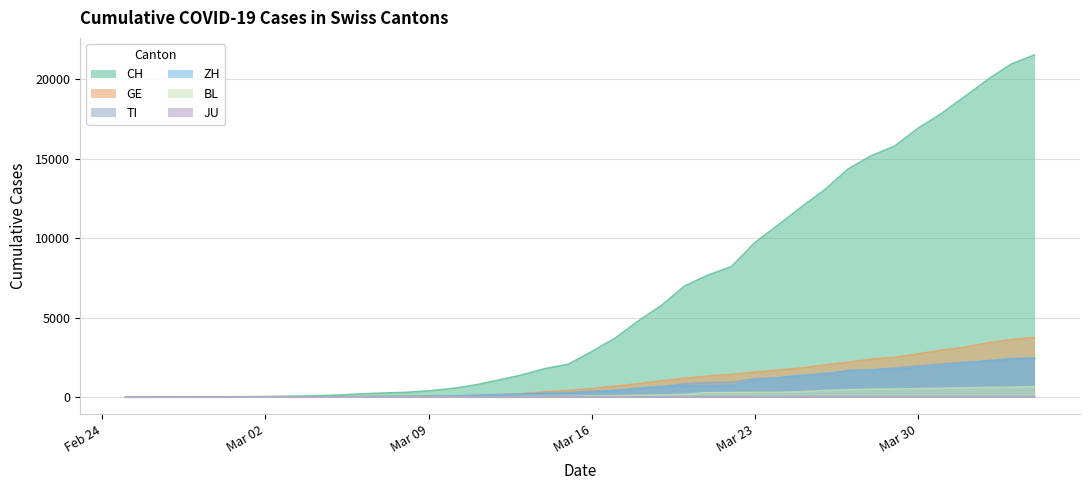

What is the difference between the second highest and minimum values in the ZH series?

2428